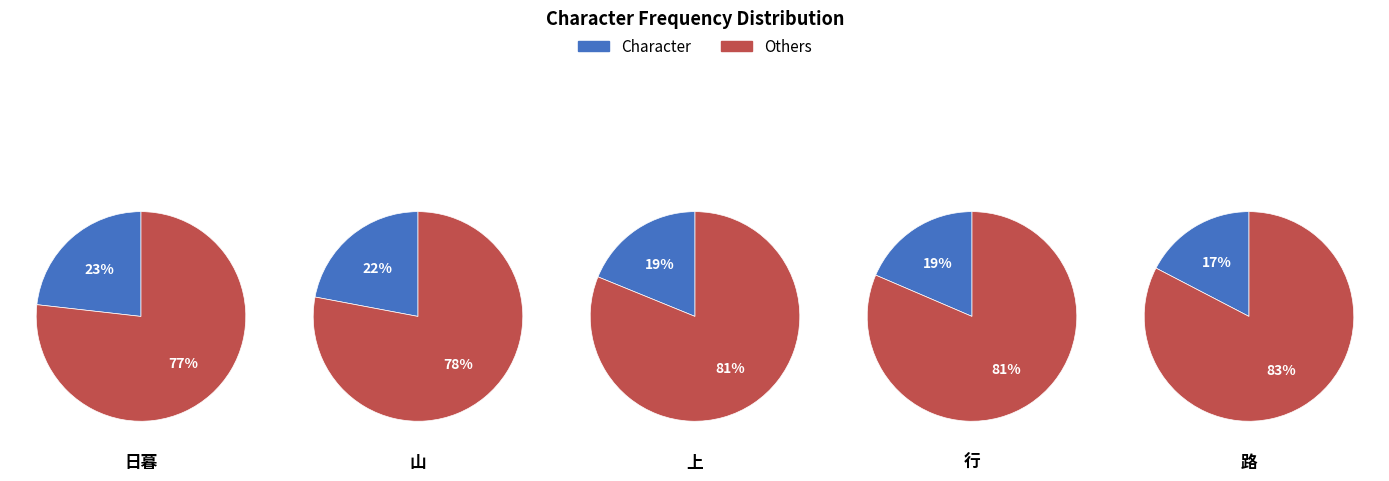

To the nearest percent, what percentage of the pie is 上?

19%